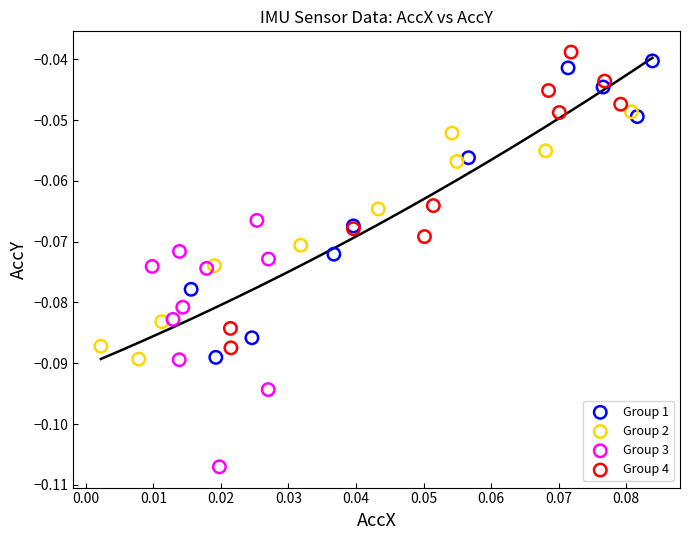

What are all the series names shown in the legend?

Group 1, Group 2, Group 3, Group 4